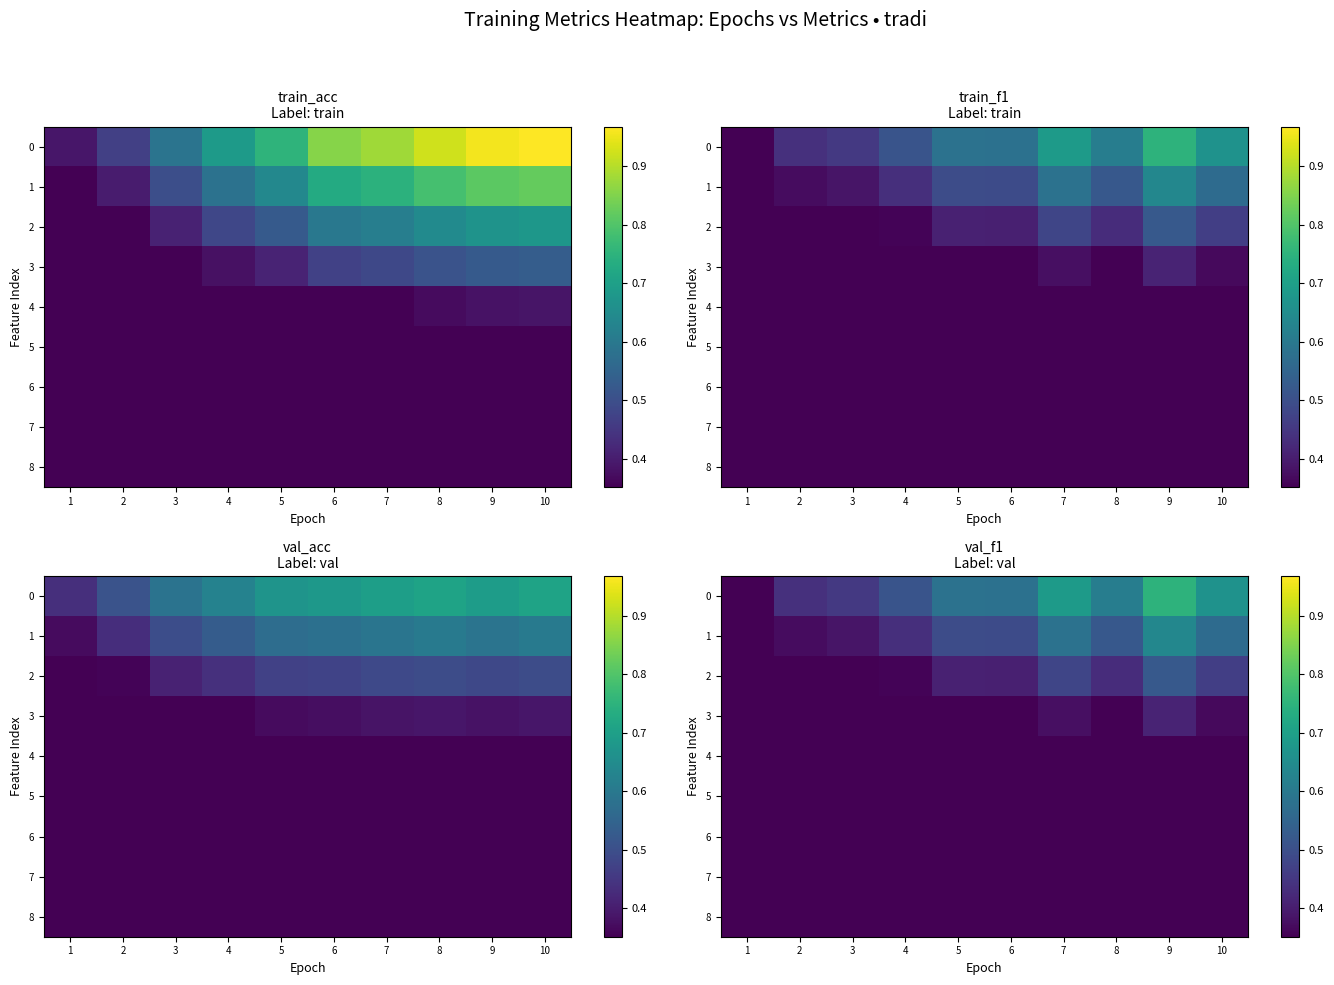

How many distinct data groups are displayed?

9